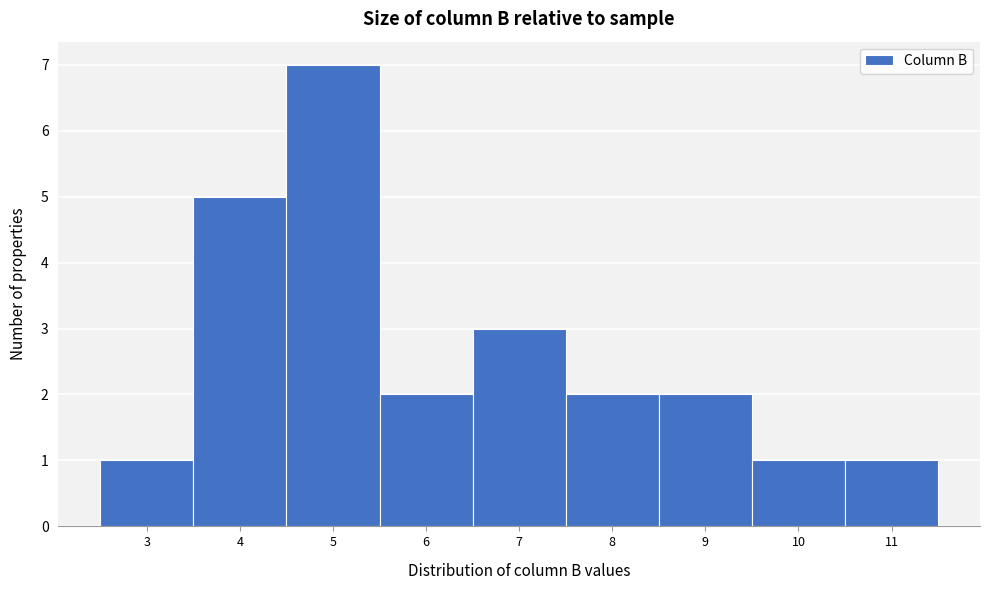

Reading left to right, list all the values displayed in this chart.

1	5	7	2	3	2	2	1	1